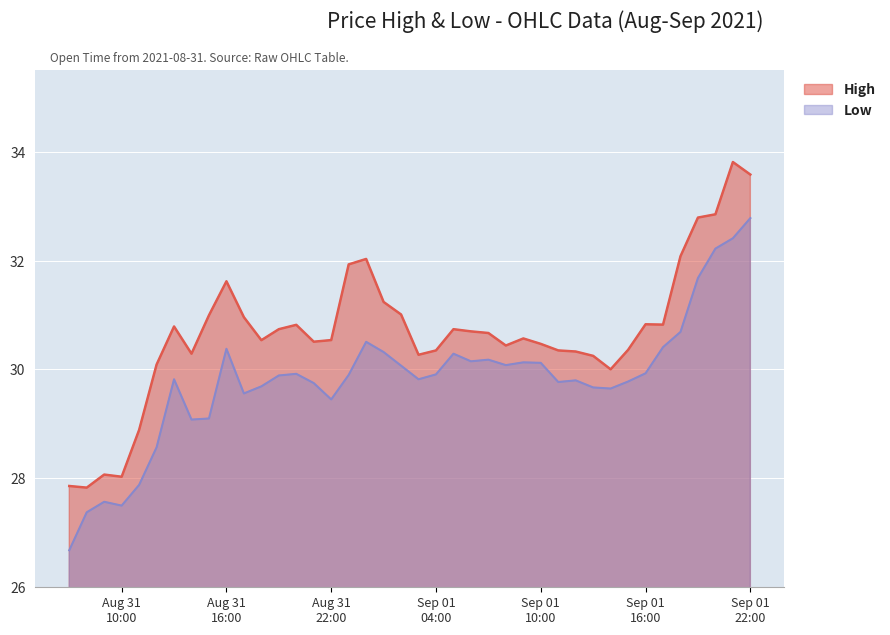

Is it true that High equals 40.0 at 2021-09-01 14:00?

False